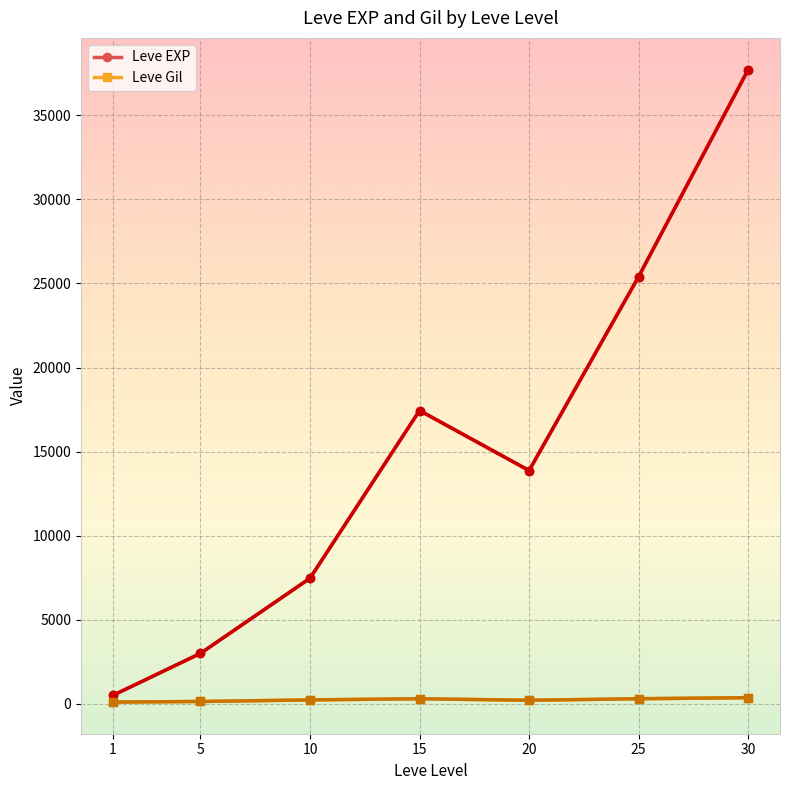

Which series has the largest total across all categories?

Leve EXP